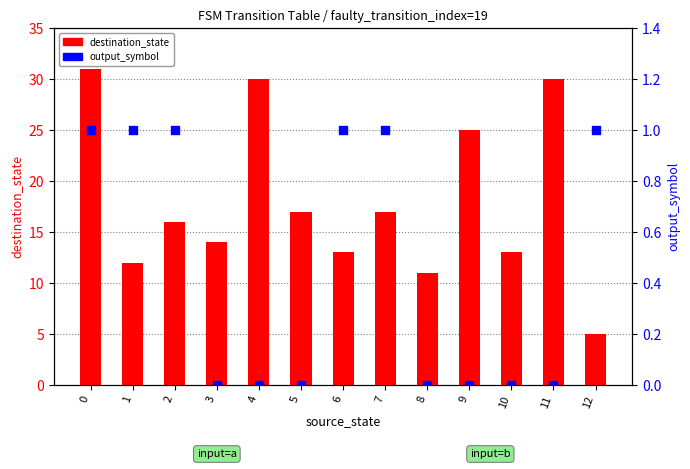

At how many categories does at least one series exceed 3?

13